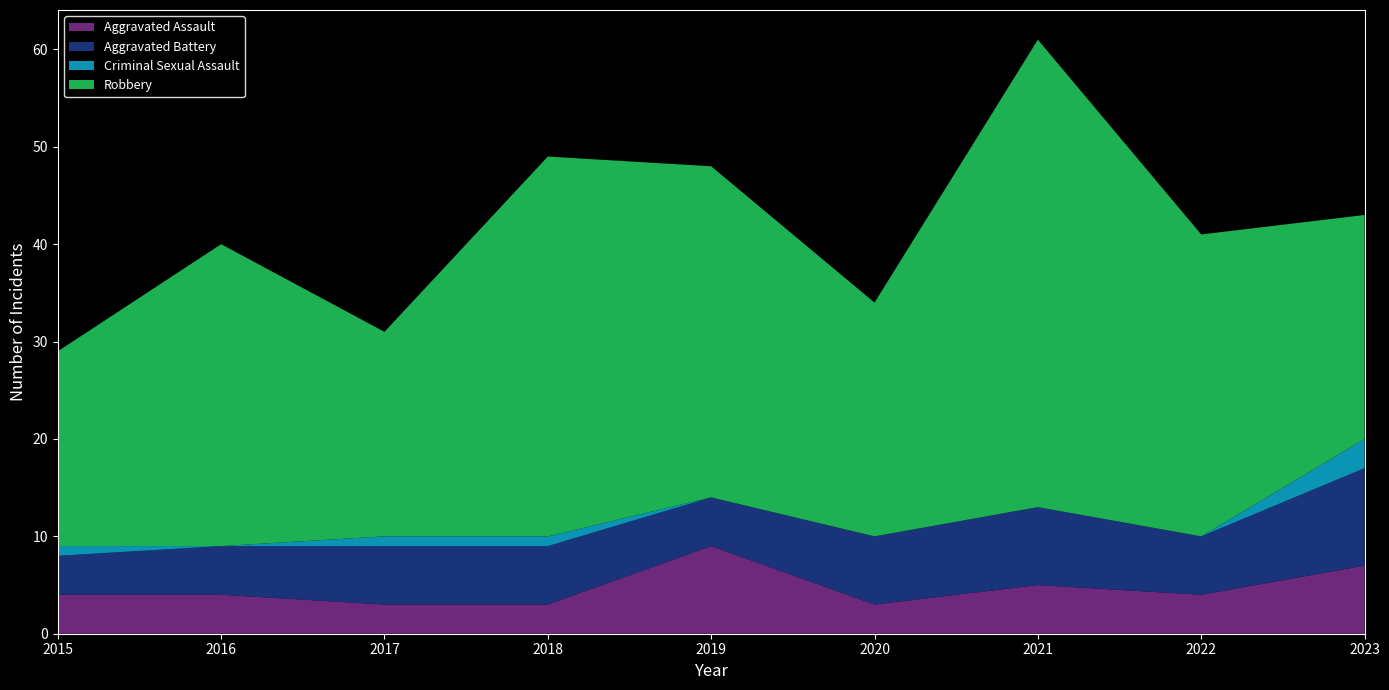

Reading left to right, what are all the values shown in this chart?

Aggravated Assault: 4	4	3	3	9	3	5	4	7
Aggravated Battery: 4	5	6	6	5	7	8	6	10
Criminal Sexual Assault: 1	0	1	1	0	0	0	0	3
Robbery: 20	31	21	39	34	24	48	31	23